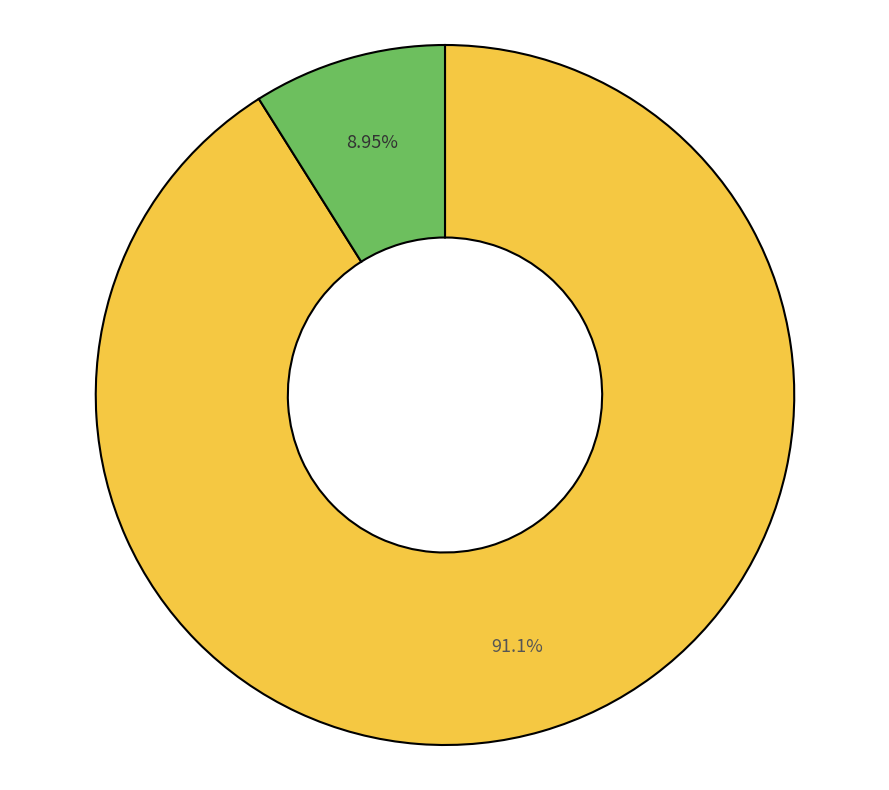

Is there a majority slice in this chart?

Yes